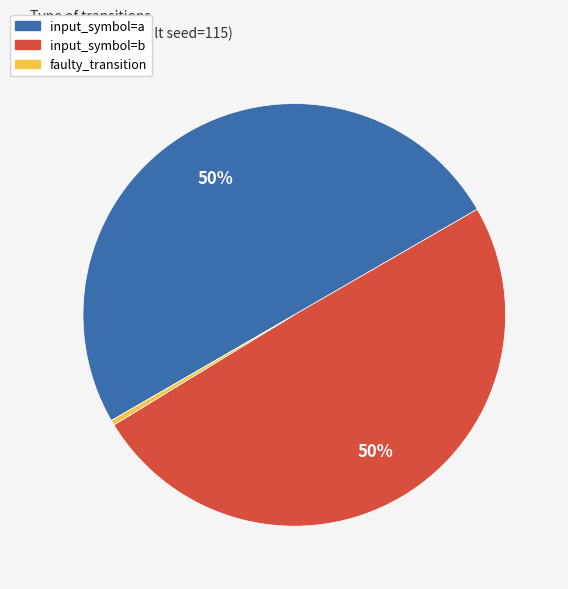

What is the ratio of the value at input_symbol=b to the value at faulty_transition?

128.0